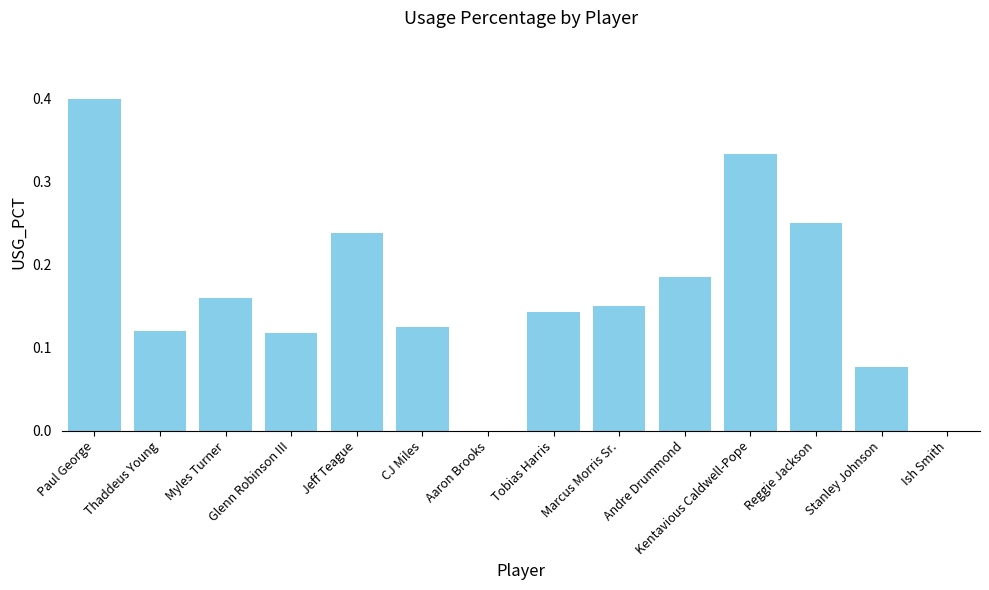

Count the values in the range 0 to 1.

14